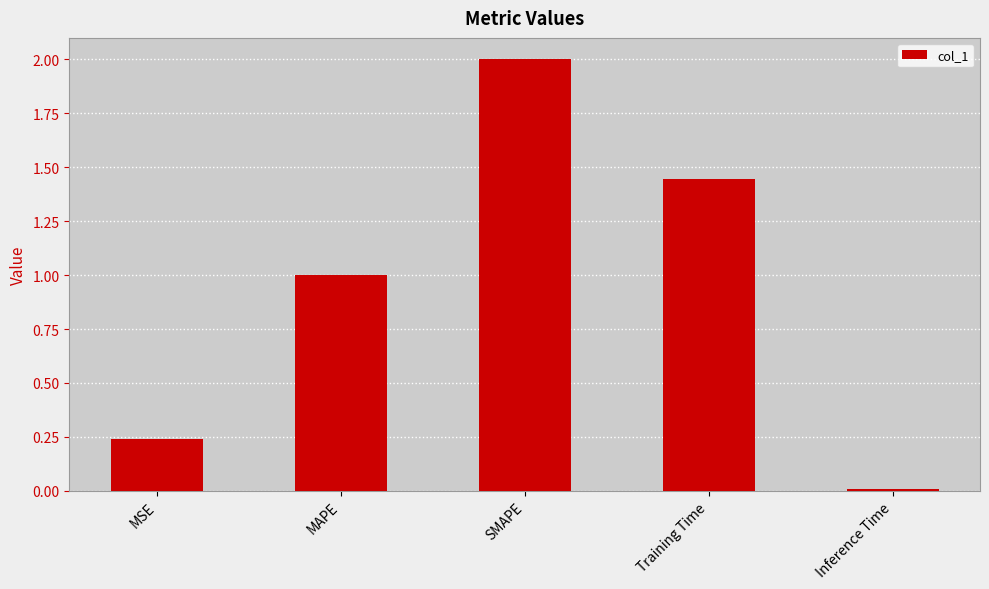

Is it true that the value at MSE is 0.1?

False